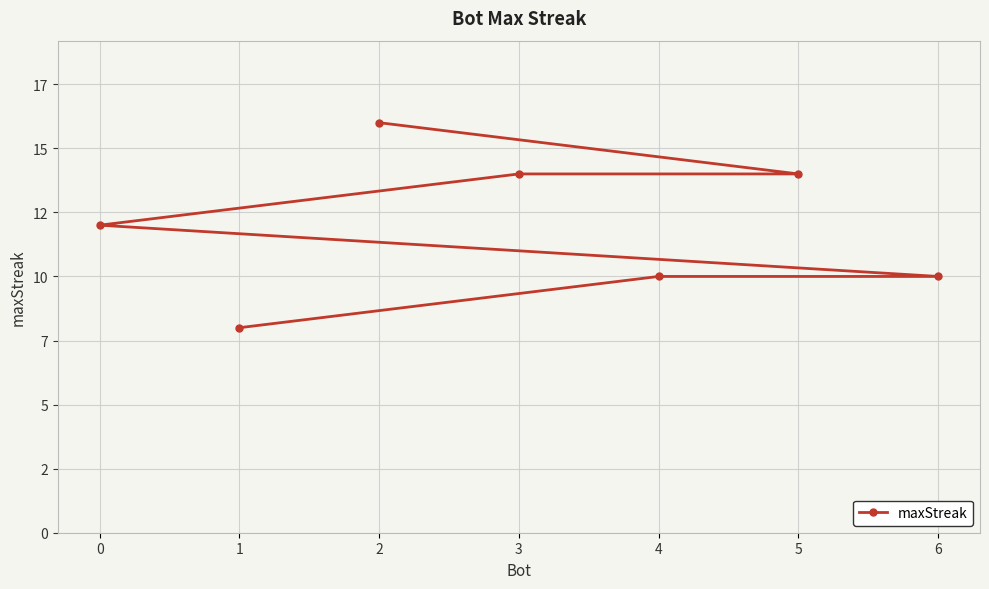

Rank the categories by value from highest to lowest.

2, 5, 3, 0, 6, 4, 1